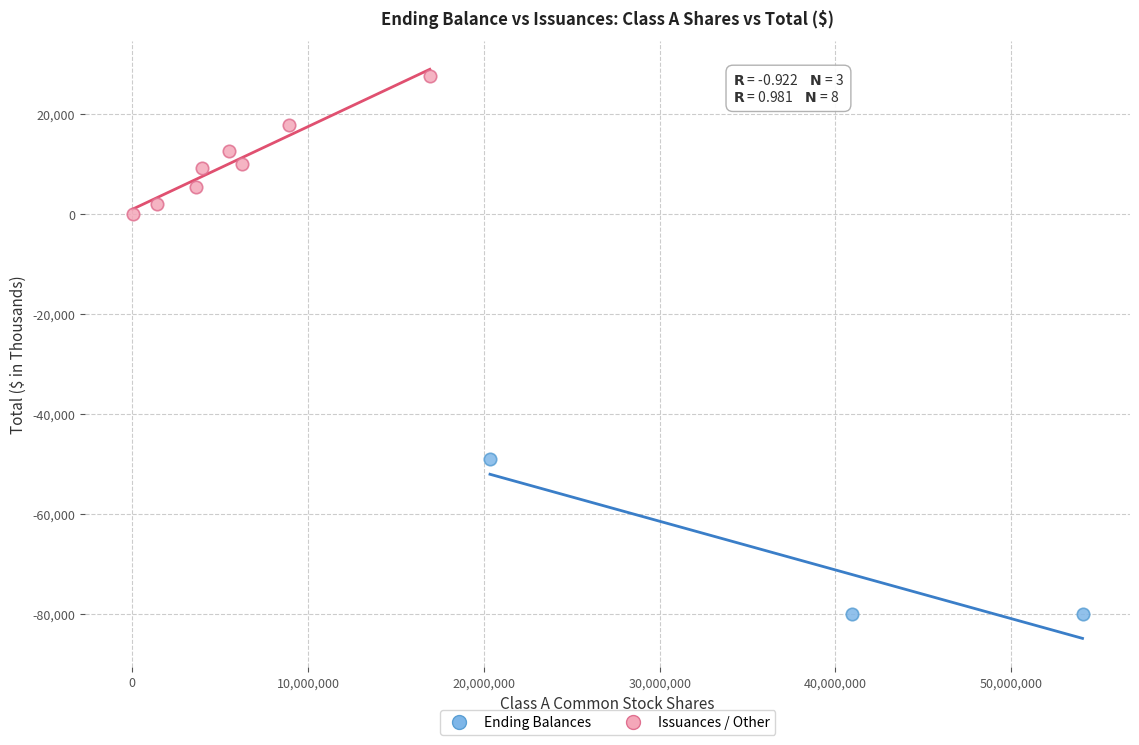

Which series contains the highest Y value?

Issuances / Other